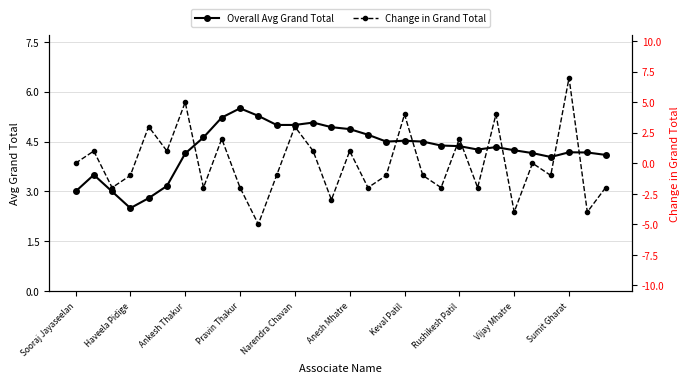

True or false: Overall Avg Grand Total has a value of 5.5 at Pravin Thakur.

True